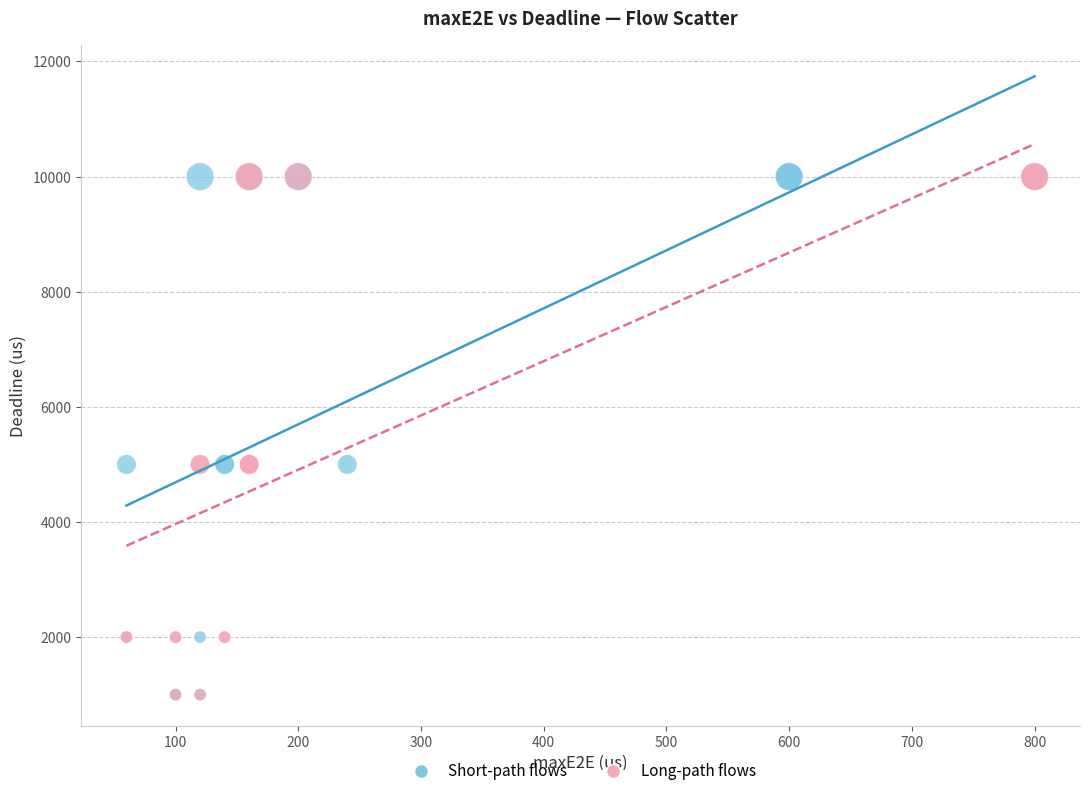

What are all the series names shown in the legend?

Short-path flows, Long-path flows